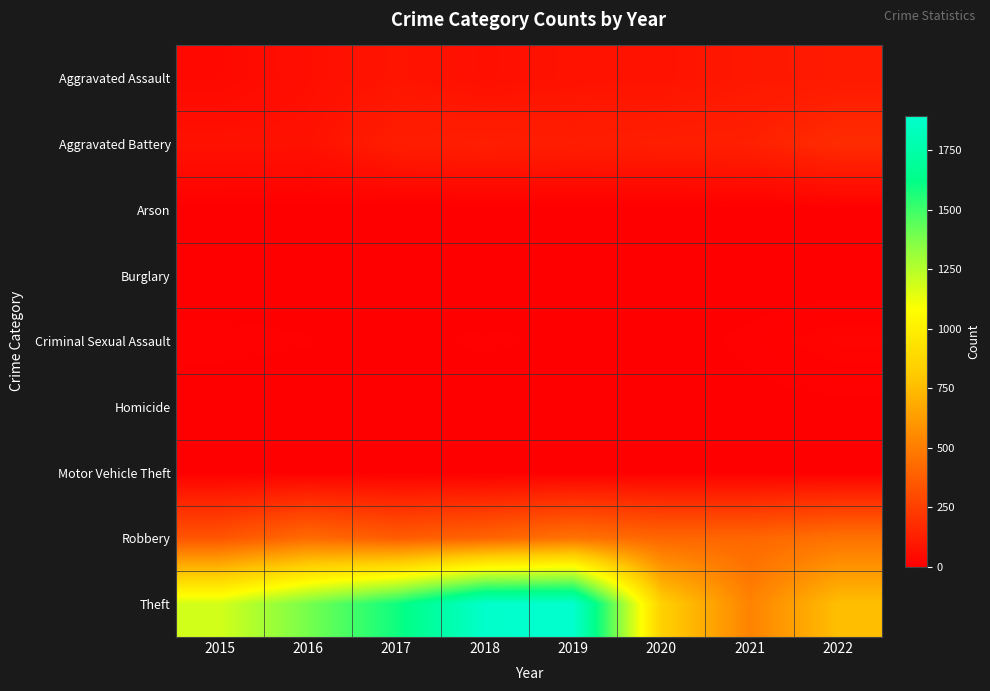

Reading left to right, list all the values displayed in this chart.

Aggravated Assault: 2015=36	2016=62	2017=84	2018=65	2019=76	2020=78	2021=96	2022=105
Aggravated Battery: 2015=73	2016=72	2017=118	2018=125	2019=118	2020=125	2021=131	2022=177
Arson: 2015=3	2016=0	2017=0	2018=1	2019=1	2020=1	2021=2	2022=3
Burglary: 2015=0	2016=0	2017=2	2018=0	2019=1	2020=0	2021=1	2022=0
Criminal Sexual Assault: 2015=11	2016=8	2017=5	2018=9	2019=6	2020=2	2021=10	2022=20
Homicide: 2015=0	2016=1	2017=1	2018=1	2019=1	2020=2	2021=4	2022=5
Motor Vehicle Theft: 2015=1	2016=4	2017=2	2018=1	2019=1	2020=2	2021=2	2022=2
Robbery: 2015=340	2016=428	2017=369	2018=400	2019=458	2020=409	2021=409	2022=455
Theft: 2015=1184	2016=1389	2017=1593	2018=1890	2019=1895	2020=839	2021=522	2022=760